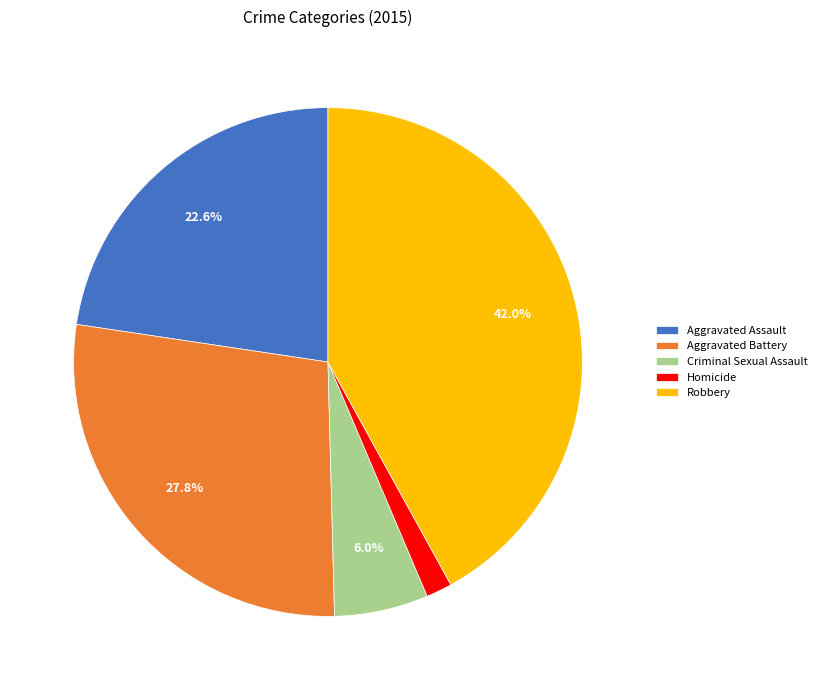

Rank the categories by value from lowest to highest.

Homicide, Criminal Sexual Assault, Aggravated Assault, Aggravated Battery, Robbery